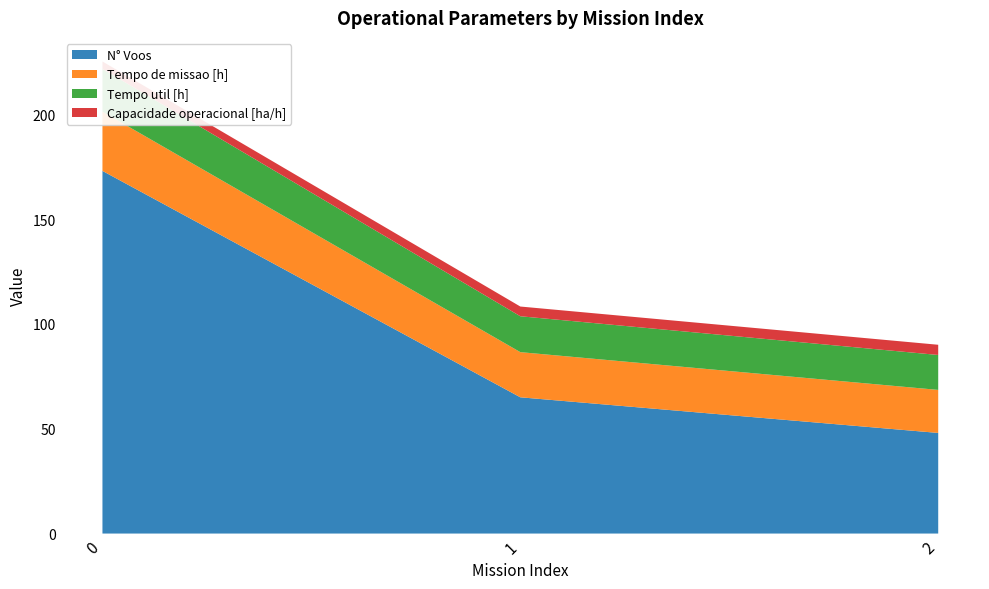

Reading left to right, list all the values displayed in this chart.

Capacidade operacional [ha/h]: 0=3.5	1=4.6	2=4.9
Tempo de missao [h]: 0=28.3	1=21.5	2=20.5
Tempo util [h]: 0=20.4	1=17.1	2=16.7
Tempo por voo [min]: 0=7.1	1=15.8	2=20.8
Autonomia Projetada [h]: 0=0.1	1=0.2	2=0.3
N° Voos: 0=173.0	1=65.0	2=48.0